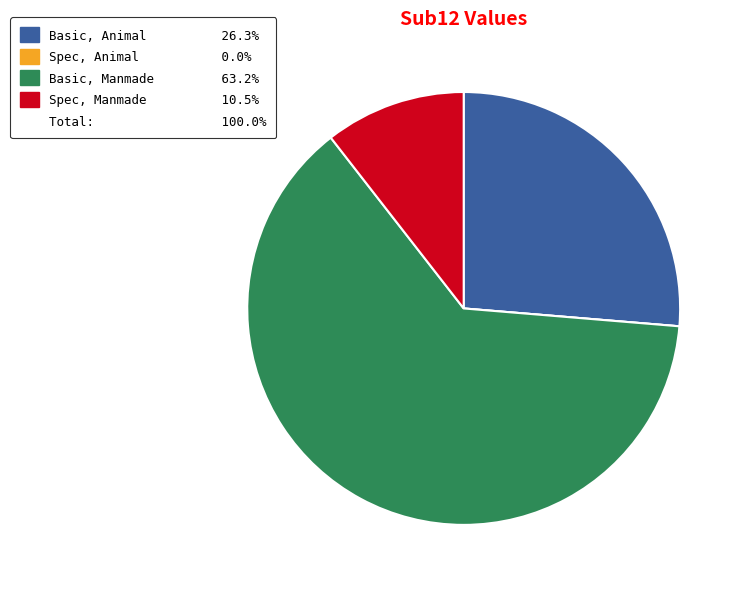

Is there a majority slice in this chart?

Yes